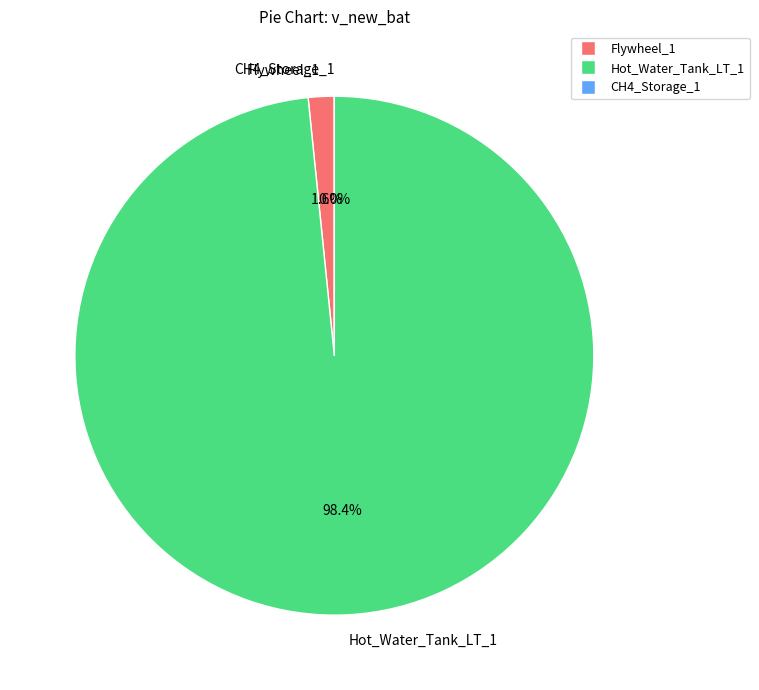

Which has a higher value, Hot_Water_Tank_LT_1 or Flywheel_1?

Hot_Water_Tank_LT_1